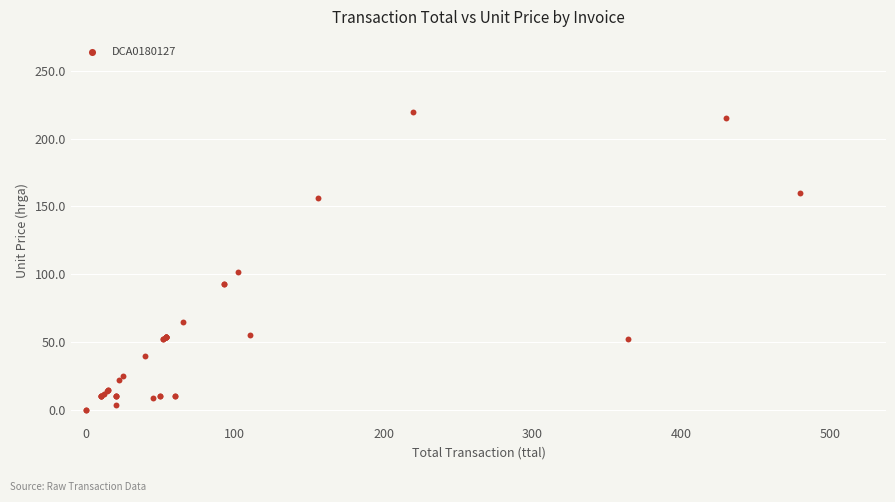

What Y value in the scatter plot is closest to 110?

102